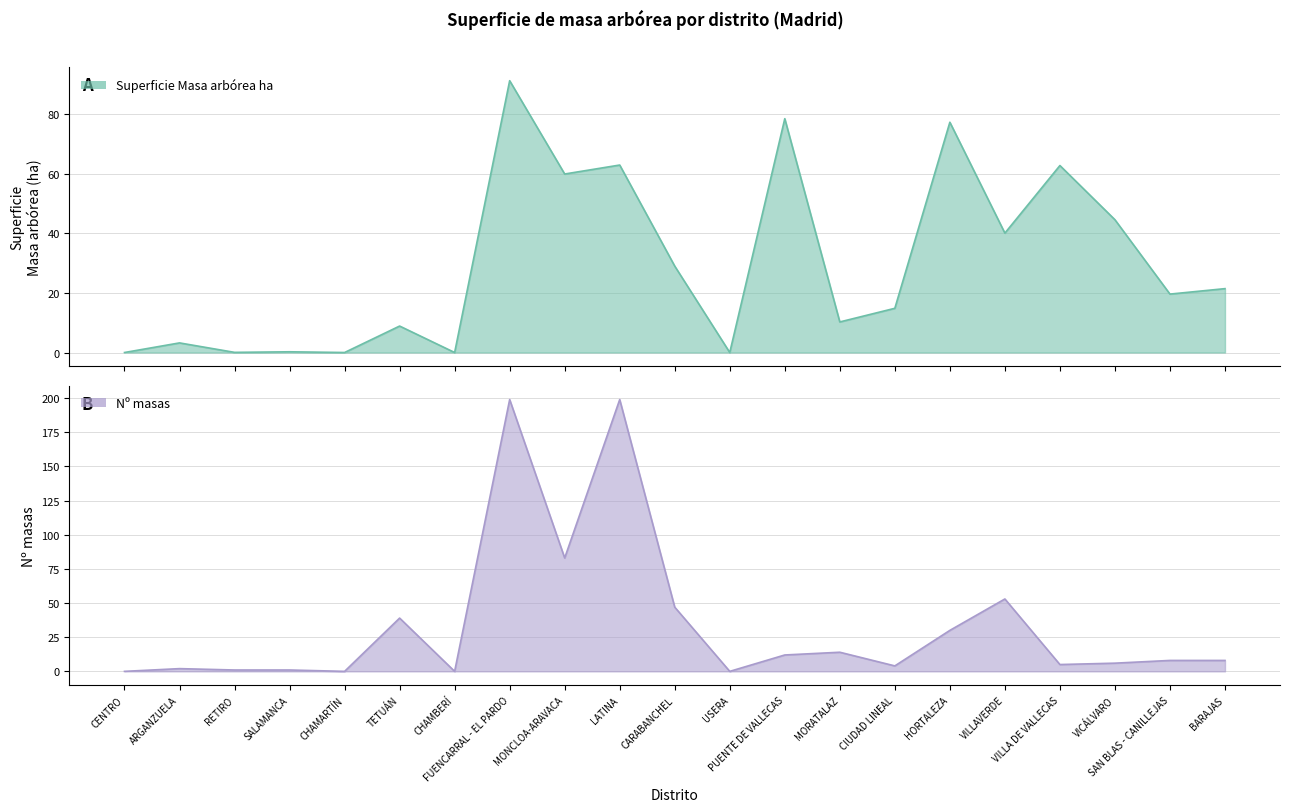

What position from the right is CHAMARTÍN?

17